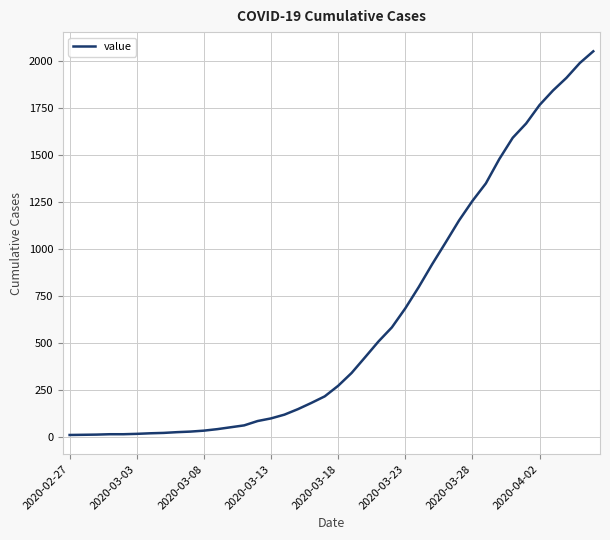

What is the difference between the maximum and minimum values?

2036